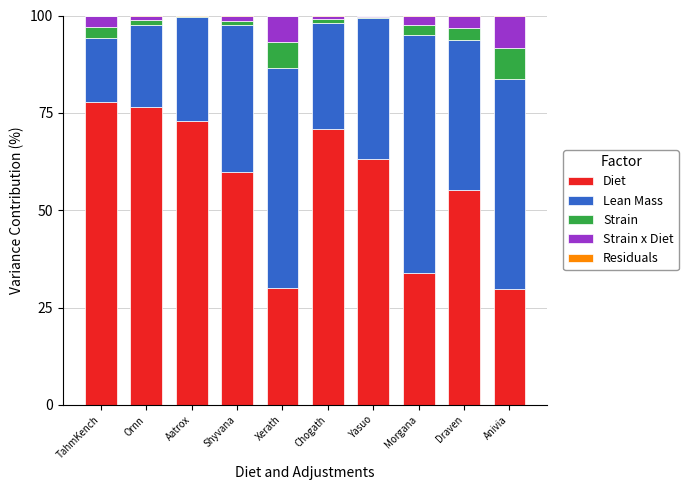

Is it true that Diet equals 71.0 at Chogath?

True